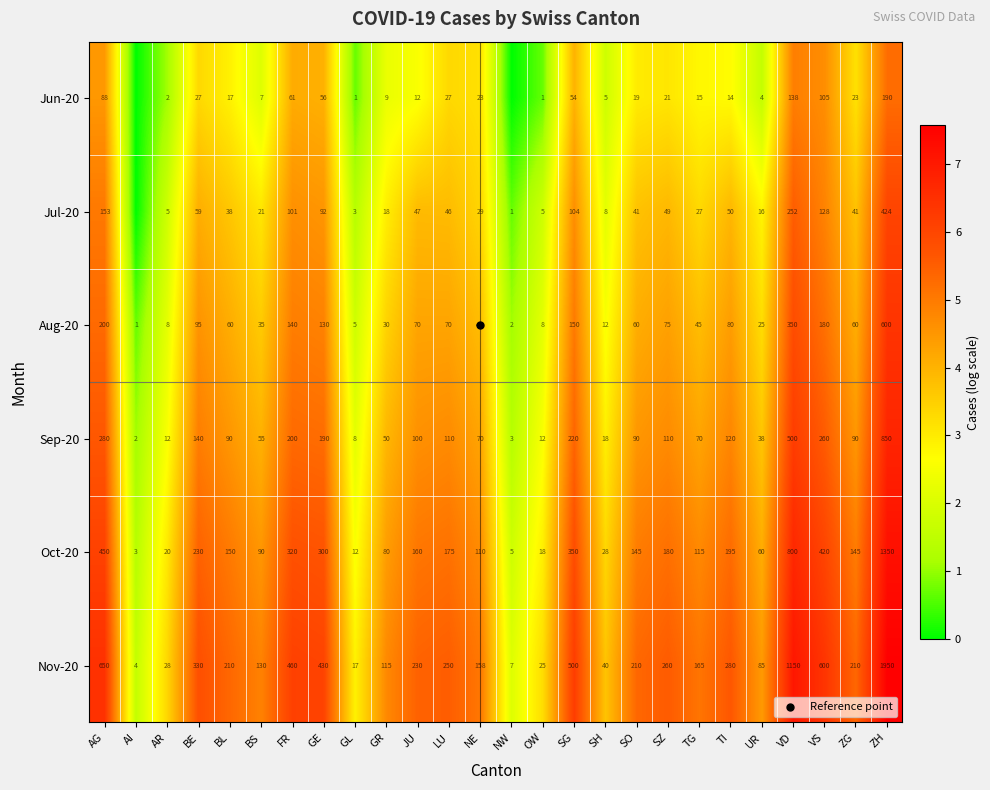

Rank the series at OW from highest to lowest value.

Nov-20, Oct-20, Sep-20, Aug-20, Jul-20, Jun-20